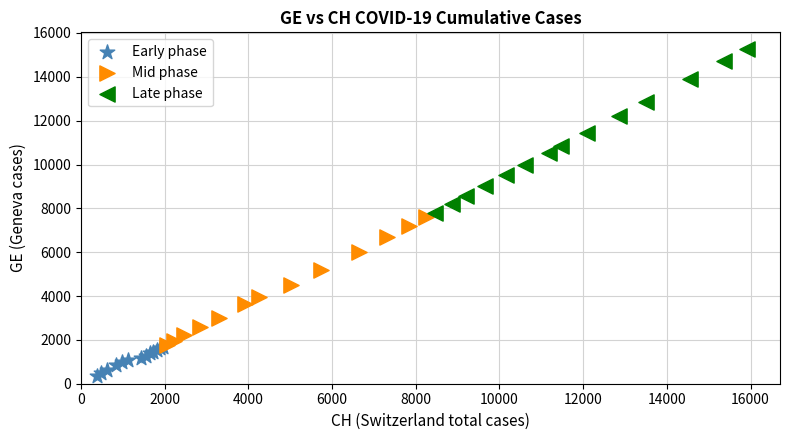

What are all the series names shown in the legend?

Early phase, Mid phase, Late phase